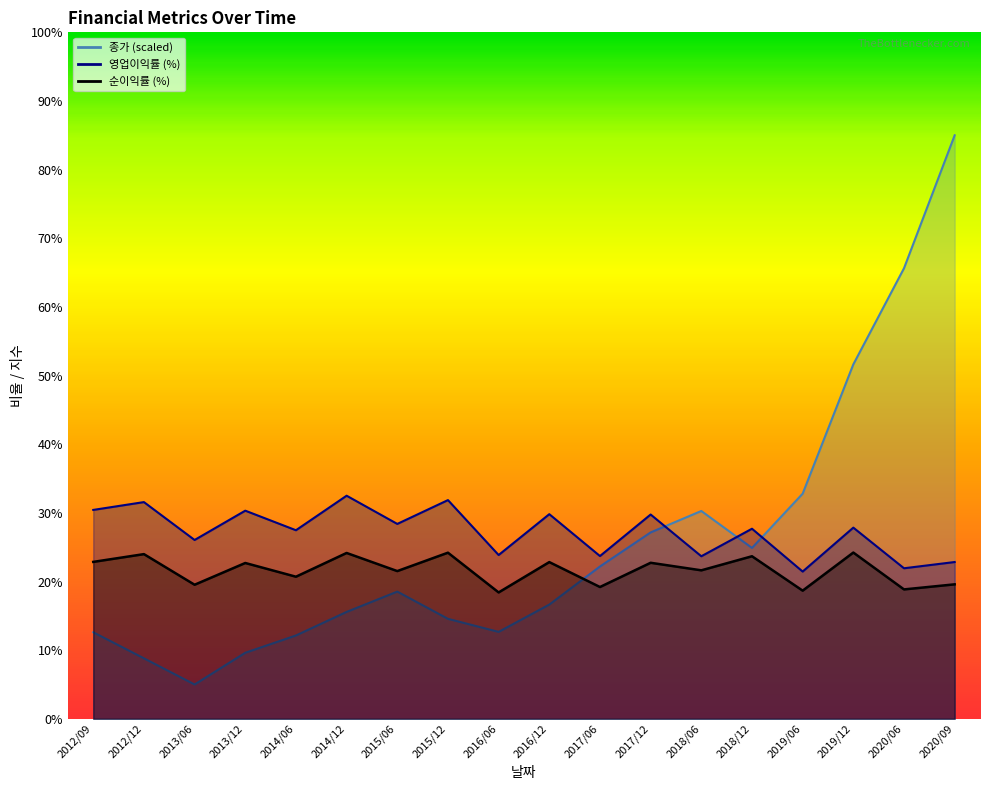

Where is the first local maximum for 종가?

2015/06